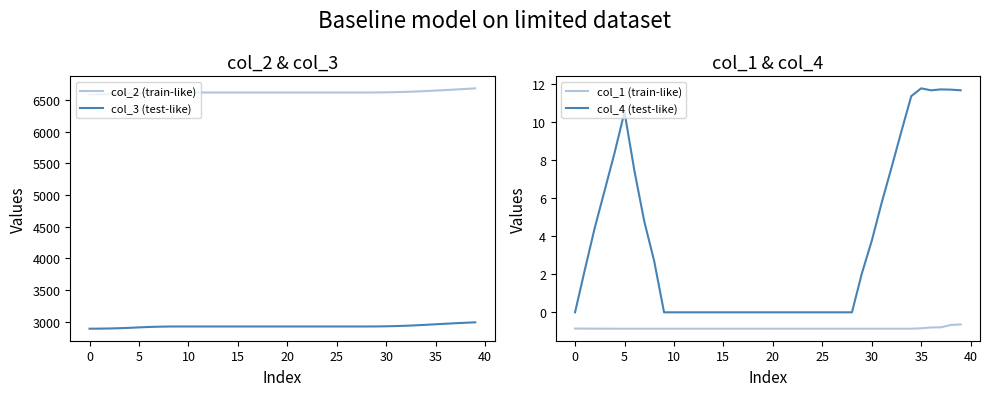

True or false: col_4 (test-like) and col_1 (train-like) cross at least once.

False